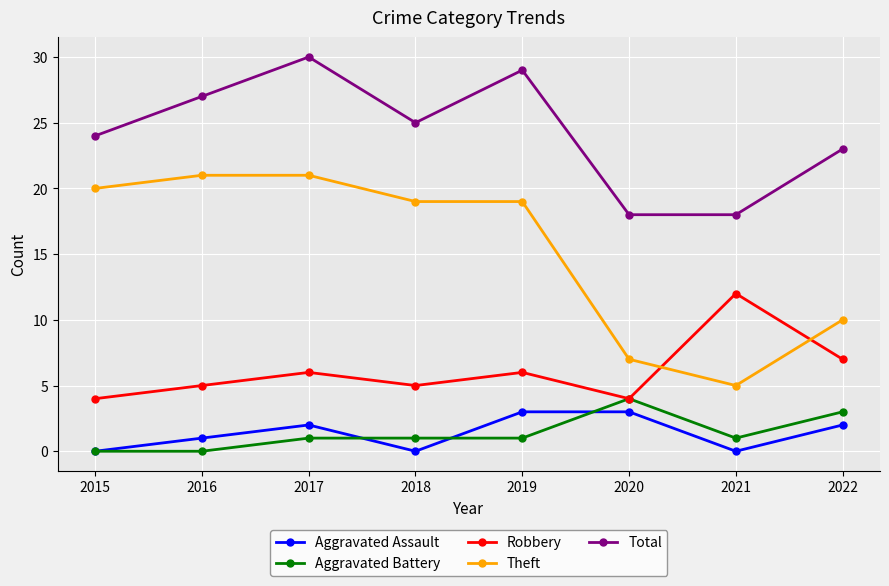

What is the difference between the Aggravated Battery values at 2015 and 2020?

4